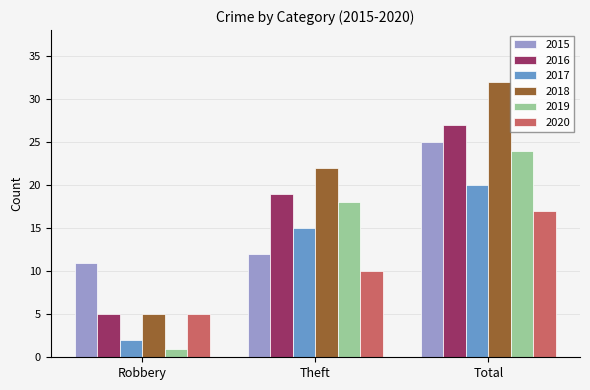

What is the sum of all 2019 values?

43